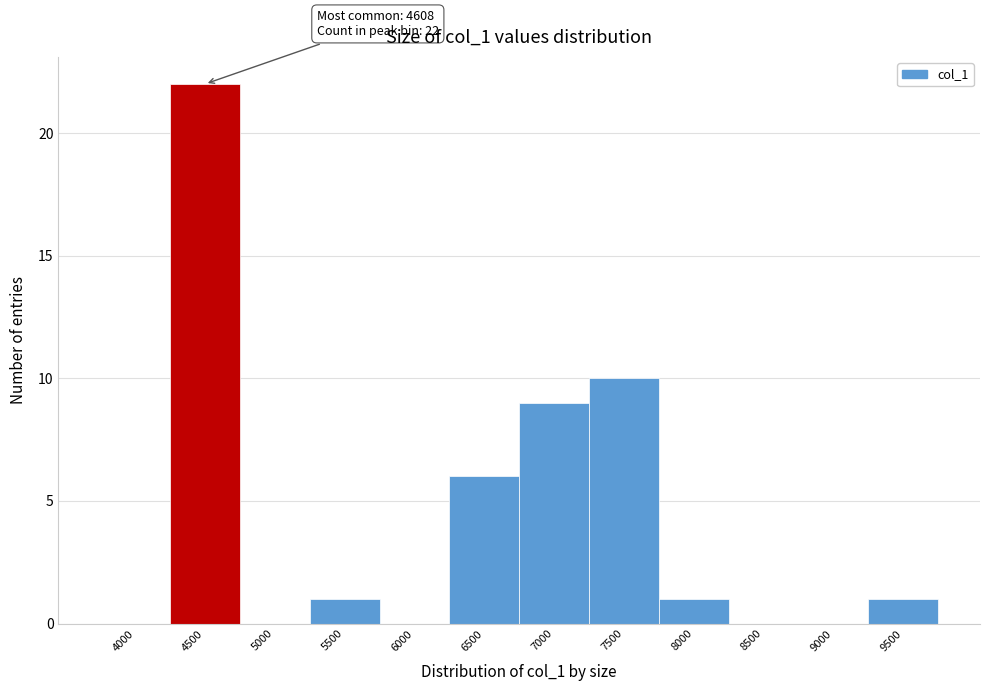

Reading left to right, list all the values displayed in this chart.

4000=0	4500=22	5000=0	5500=1	6000=0	6500=6	7000=9	7500=10	8000=1	8500=0	9000=0	9500=1